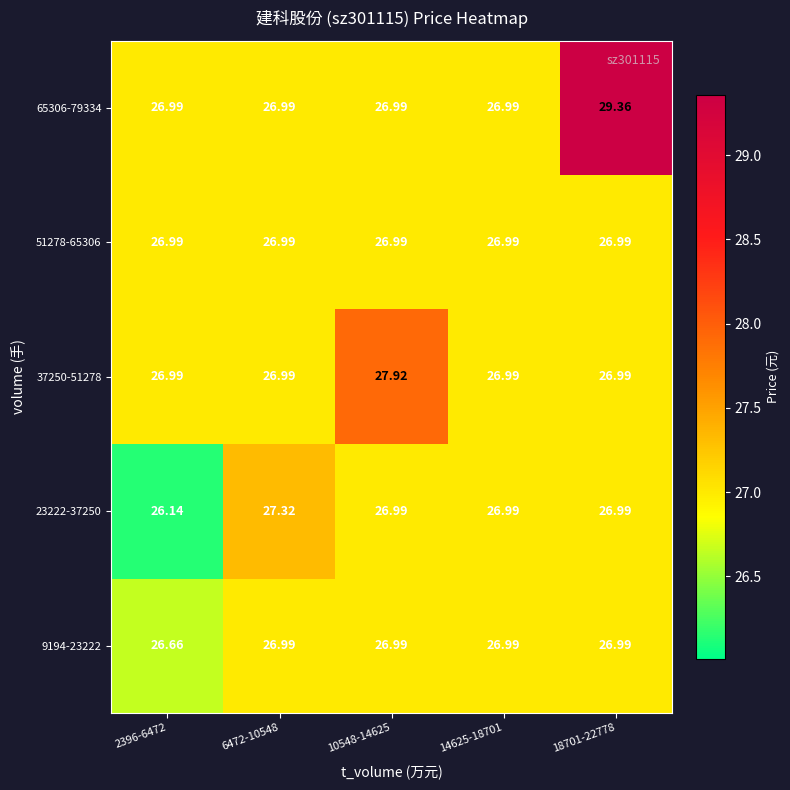

What is the spread (max minus min) of values at 6472-10548?

0.3